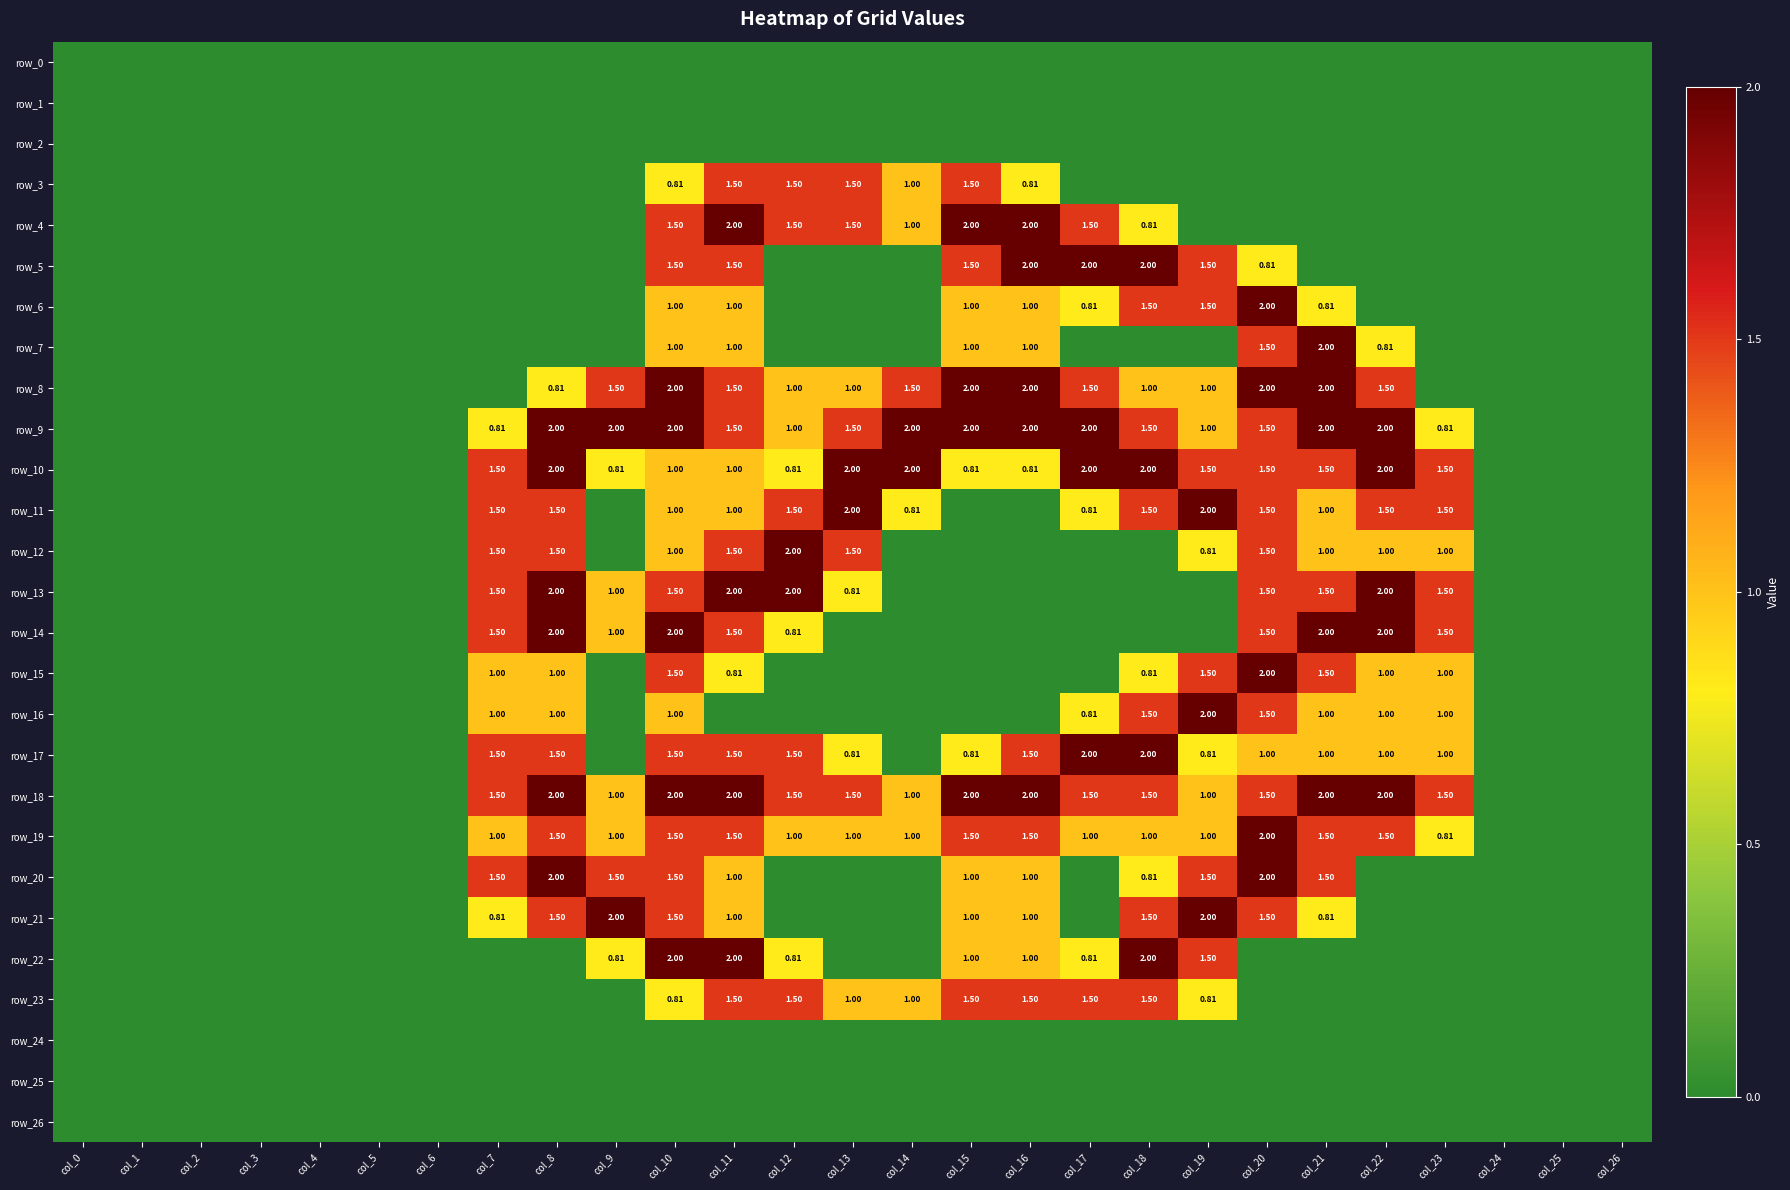

Reading left to right, extract all data points from this chart.

row_0: 0.0	0.0	0.0	0.0	0.0	0.0	0.0	0.0	0.0	0.0	0.0	0.0	0.0	0.0	0.0	0.0	0.0	0.0	0.0	0.0	0.0	0.0	0.0	0.0	0.0	0.0	0.0
row_1: 0.0	0.0	0.0	0.0	0.0	0.0	0.0	0.0	0.0	0.0	0.0	0.0	0.0	0.0	0.0	0.0	0.0	0.0	0.0	0.0	0.0	0.0	0.0	0.0	0.0	0.0	0.0
row_2: 0.0	0.0	0.0	0.0	0.0	0.0	0.0	0.0	0.0	0.0	0.0	0.0	0.0	0.0	0.0	0.0	0.0	0.0	0.0	0.0	0.0	0.0	0.0	0.0	0.0	0.0	0.0
row_3: 0.0	0.0	0.0	0.0	0.0	0.0	0.0	0.0	0.0	0.0	0.8	1.5	1.5	1.5	1.0	1.5	0.8	0.0	0.0	0.0	0.0	0.0	0.0	0.0	0.0	0.0	0.0
row_4: 0.0	0.0	0.0	0.0	0.0	0.0	0.0	0.0	0.0	0.0	1.5	2.0	1.5	1.5	1.0	2.0	2.0	1.5	0.8	0.0	0.0	0.0	0.0	0.0	0.0	0.0	0.0
row_5: 0.0	0.0	0.0	0.0	0.0	0.0	0.0	0.0	0.0	0.0	1.5	1.5	0.0	0.0	0.0	1.5	2.0	2.0	2.0	1.5	0.8	0.0	0.0	0.0	0.0	0.0	0.0
row_6: 0.0	0.0	0.0	0.0	0.0	0.0	0.0	0.0	0.0	0.0	1.0	1.0	0.0	0.0	0.0	1.0	1.0	0.8	1.5	1.5	2.0	0.8	0.0	0.0	0.0	0.0	0.0
row_7: 0.0	0.0	0.0	0.0	0.0	0.0	0.0	0.0	0.0	0.0	1.0	1.0	0.0	0.0	0.0	1.0	1.0	0.0	0.0	0.0	1.5	2.0	0.8	0.0	0.0	0.0	0.0
row_8: 0.0	0.0	0.0	0.0	0.0	0.0	0.0	0.0	0.8	1.5	2.0	1.5	1.0	1.0	1.5	2.0	2.0	1.5	1.0	1.0	2.0	2.0	1.5	0.0	0.0	0.0	0.0
row_9: 0.0	0.0	0.0	0.0	0.0	0.0	0.0	0.8	2.0	2.0	2.0	1.5	1.0	1.5	2.0	2.0	2.0	2.0	1.5	1.0	1.5	2.0	2.0	0.8	0.0	0.0	0.0
row_10: 0.0	0.0	0.0	0.0	0.0	0.0	0.0	1.5	2.0	0.8	1.0	1.0	0.8	2.0	2.0	0.8	0.8	2.0	2.0	1.5	1.5	1.5	2.0	1.5	0.0	0.0	0.0
row_11: 0.0	0.0	0.0	0.0	0.0	0.0	0.0	1.5	1.5	0.0	1.0	1.0	1.5	2.0	0.8	0.0	0.0	0.8	1.5	2.0	1.5	1.0	1.5	1.5	0.0	0.0	0.0
row_12: 0.0	0.0	0.0	0.0	0.0	0.0	0.0	1.5	1.5	0.0	1.0	1.5	2.0	1.5	0.0	0.0	0.0	0.0	0.0	0.8	1.5	1.0	1.0	1.0	0.0	0.0	0.0
row_13: 0.0	0.0	0.0	0.0	0.0	0.0	0.0	1.5	2.0	1.0	1.5	2.0	2.0	0.8	0.0	0.0	0.0	0.0	0.0	0.0	1.5	1.5	2.0	1.5	0.0	0.0	0.0
row_14: 0.0	0.0	0.0	0.0	0.0	0.0	0.0	1.5	2.0	1.0	2.0	1.5	0.8	0.0	0.0	0.0	0.0	0.0	0.0	0.0	1.5	2.0	2.0	1.5	0.0	0.0	0.0
row_15: 0.0	0.0	0.0	0.0	0.0	0.0	0.0	1.0	1.0	0.0	1.5	0.8	0.0	0.0	0.0	0.0	0.0	0.0	0.8	1.5	2.0	1.5	1.0	1.0	0.0	0.0	0.0
row_16: 0.0	0.0	0.0	0.0	0.0	0.0	0.0	1.0	1.0	0.0	1.0	0.0	0.0	0.0	0.0	0.0	0.0	0.8	1.5	2.0	1.5	1.0	1.0	1.0	0.0	0.0	0.0
row_17: 0.0	0.0	0.0	0.0	0.0	0.0	0.0	1.5	1.5	0.0	1.5	1.5	1.5	0.8	0.0	0.8	1.5	2.0	2.0	0.8	1.0	1.0	1.0	1.0	0.0	0.0	0.0
row_18: 0.0	0.0	0.0	0.0	0.0	0.0	0.0	1.5	2.0	1.0	2.0	2.0	1.5	1.5	1.0	2.0	2.0	1.5	1.5	1.0	1.5	2.0	2.0	1.5	0.0	0.0	0.0
row_19: 0.0	0.0	0.0	0.0	0.0	0.0	0.0	1.0	1.5	1.0	1.5	1.5	1.0	1.0	1.0	1.5	1.5	1.0	1.0	1.0	2.0	1.5	1.5	0.8	0.0	0.0	0.0
row_20: 0.0	0.0	0.0	0.0	0.0	0.0	0.0	1.5	2.0	1.5	1.5	1.0	0.0	0.0	0.0	1.0	1.0	0.0	0.8	1.5	2.0	1.5	0.0	0.0	0.0	0.0	0.0
row_21: 0.0	0.0	0.0	0.0	0.0	0.0	0.0	0.8	1.5	2.0	1.5	1.0	0.0	0.0	0.0	1.0	1.0	0.0	1.5	2.0	1.5	0.8	0.0	0.0	0.0	0.0	0.0
row_22: 0.0	0.0	0.0	0.0	0.0	0.0	0.0	0.0	0.0	0.8	2.0	2.0	0.8	0.0	0.0	1.0	1.0	0.8	2.0	1.5	0.0	0.0	0.0	0.0	0.0	0.0	0.0
row_23: 0.0	0.0	0.0	0.0	0.0	0.0	0.0	0.0	0.0	0.0	0.8	1.5	1.5	1.0	1.0	1.5	1.5	1.5	1.5	0.8	0.0	0.0	0.0	0.0	0.0	0.0	0.0
row_24: 0.0	0.0	0.0	0.0	0.0	0.0	0.0	0.0	0.0	0.0	0.0	0.0	0.0	0.0	0.0	0.0	0.0	0.0	0.0	0.0	0.0	0.0	0.0	0.0	0.0	0.0	0.0
row_25: 0.0	0.0	0.0	0.0	0.0	0.0	0.0	0.0	0.0	0.0	0.0	0.0	0.0	0.0	0.0	0.0	0.0	0.0	0.0	0.0	0.0	0.0	0.0	0.0	0.0	0.0	0.0
row_26: 0.0	0.0	0.0	0.0	0.0	0.0	0.0	0.0	0.0	0.0	0.0	0.0	0.0	0.0	0.0	0.0	0.0	0.0	0.0	0.0	0.0	0.0	0.0	0.0	0.0	0.0	0.0